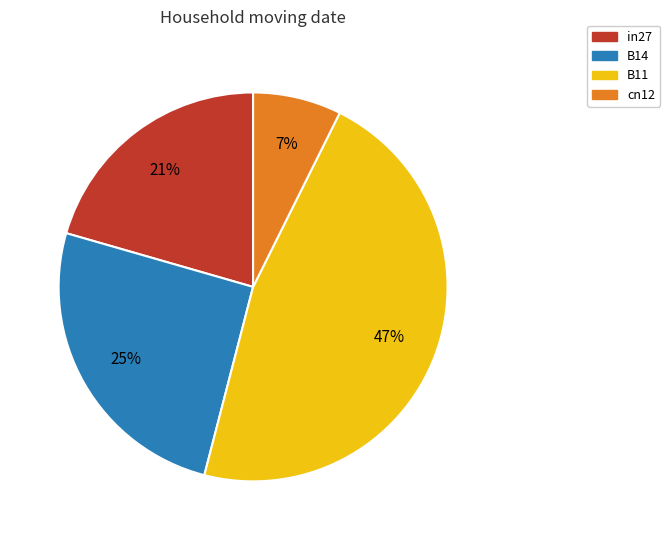

Combined, do cn12 and in27 account for over 50%?

No